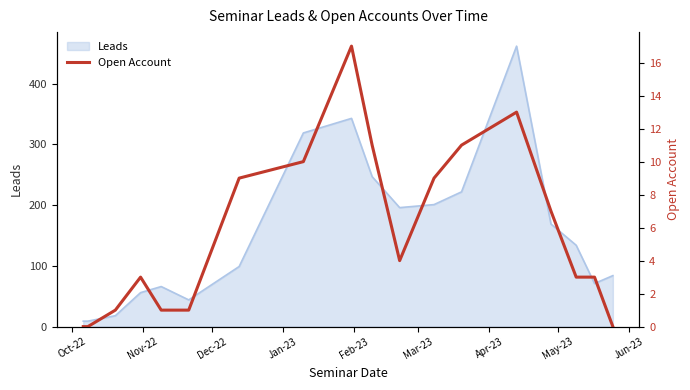

At which category does the data reach its first local peak?

Jan-23